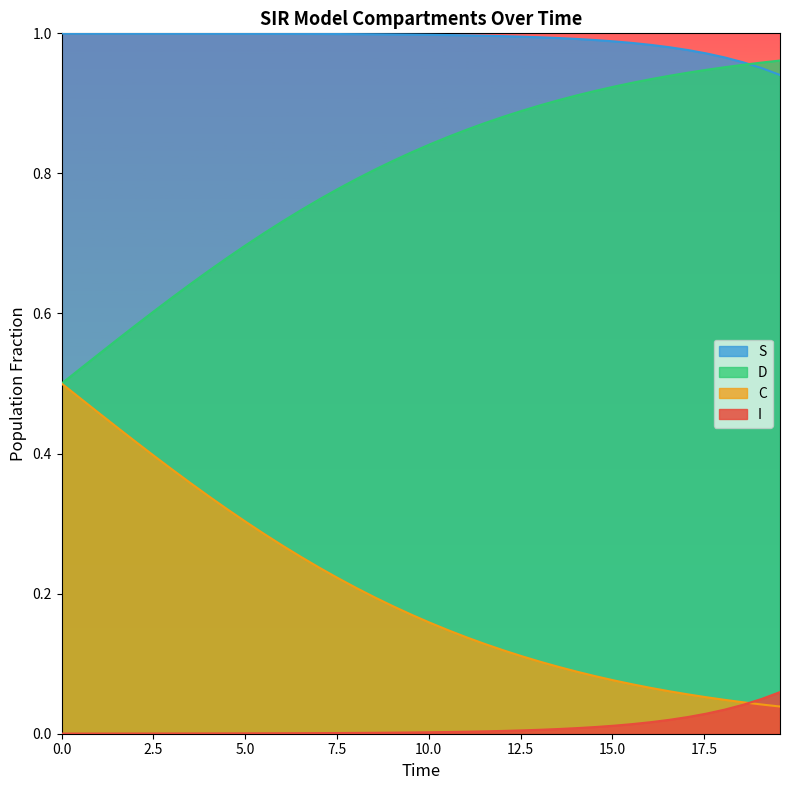

What are all the series names shown in the legend?

S, D, C, I